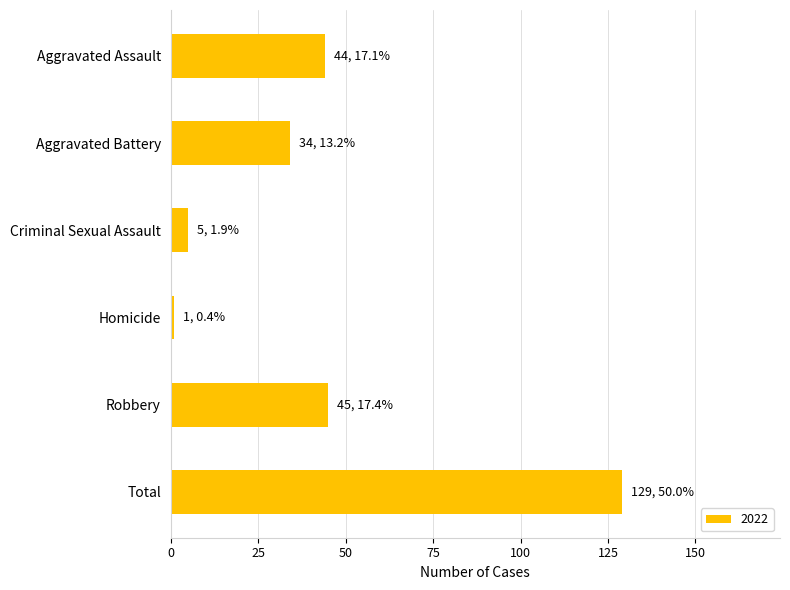

Does the chart contain any negative values?

No